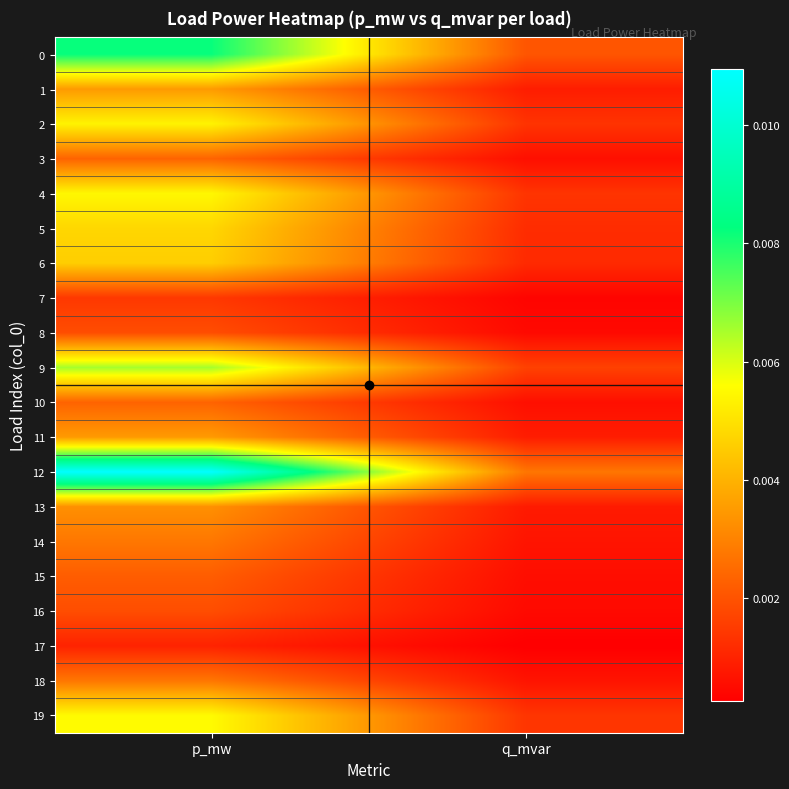

List the series in order of their peak value, highest first.

12, 0, 9, 19, 4, 2, 5, 6, 1, 11, 13, 14, 18, 10, 3, 15, 16, 8, 7, 17